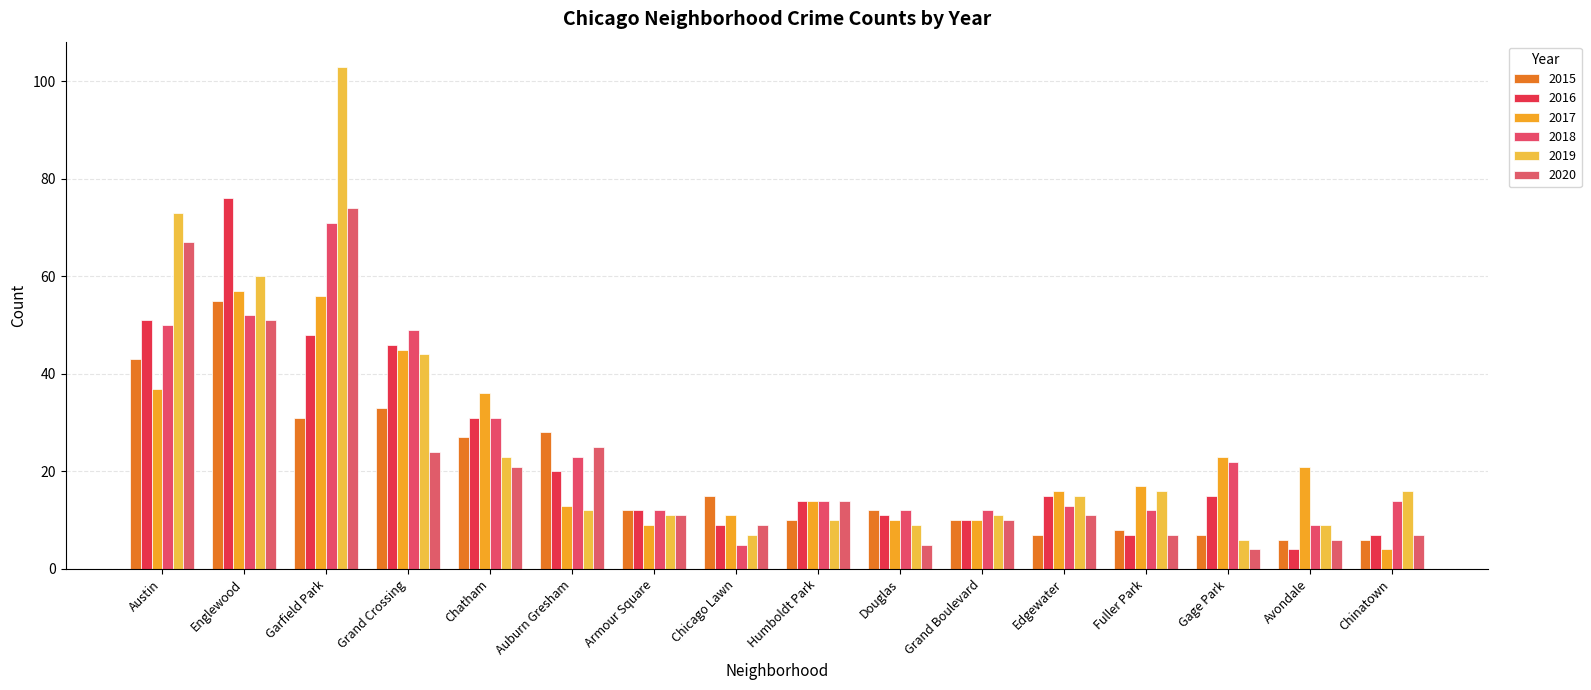

What are all the series names shown in the legend?

2015, 2016, 2017, 2018, 2019, 2020